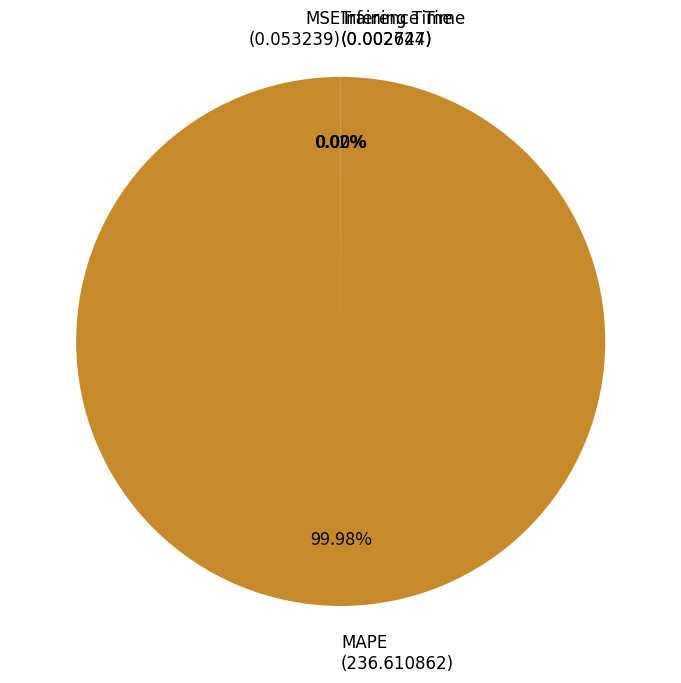

Is there any slice that represents more than half of the pie?

Yes